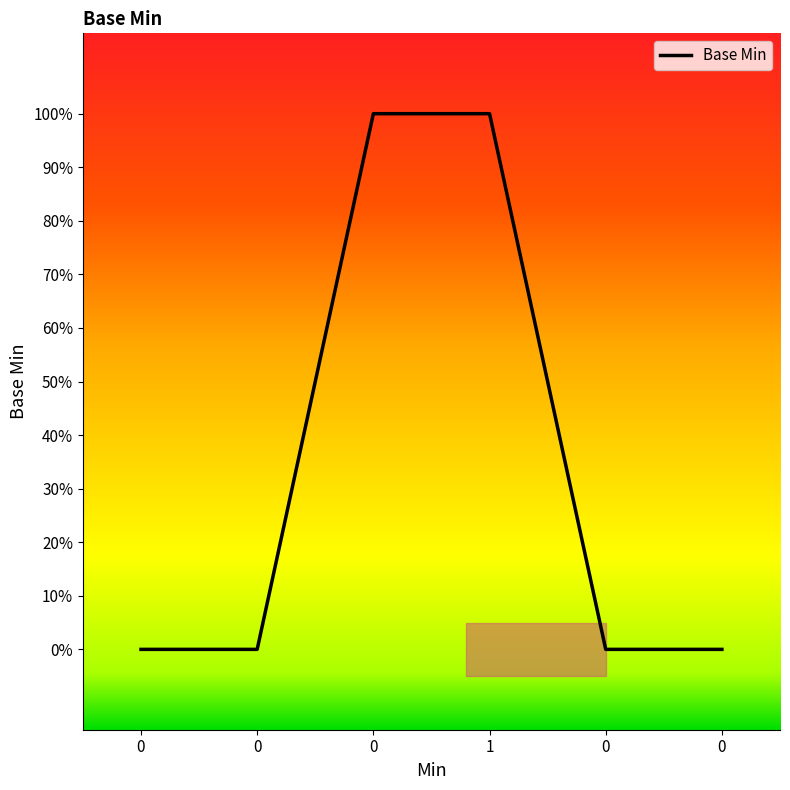

Does the chart have visible grid lines?

No